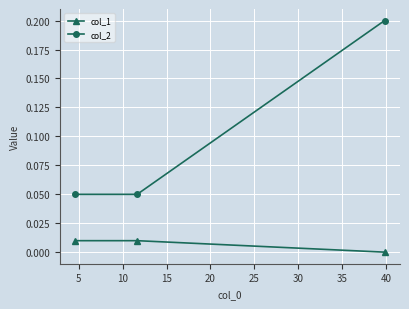

Which series has the largest total across all categories?

col_2